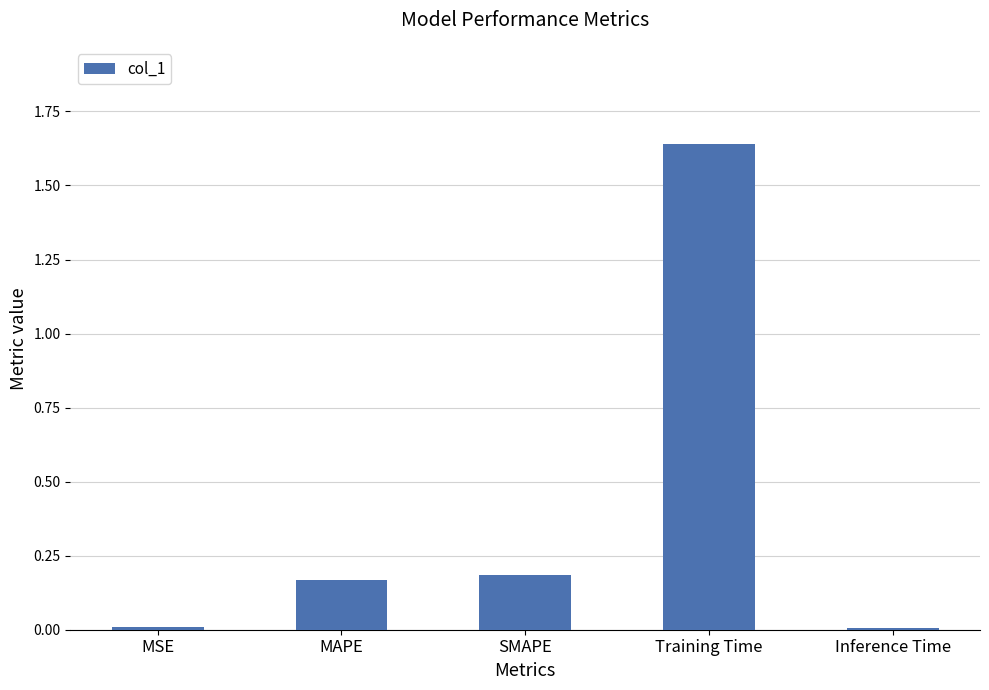

Count the number of data series in this chart.

1